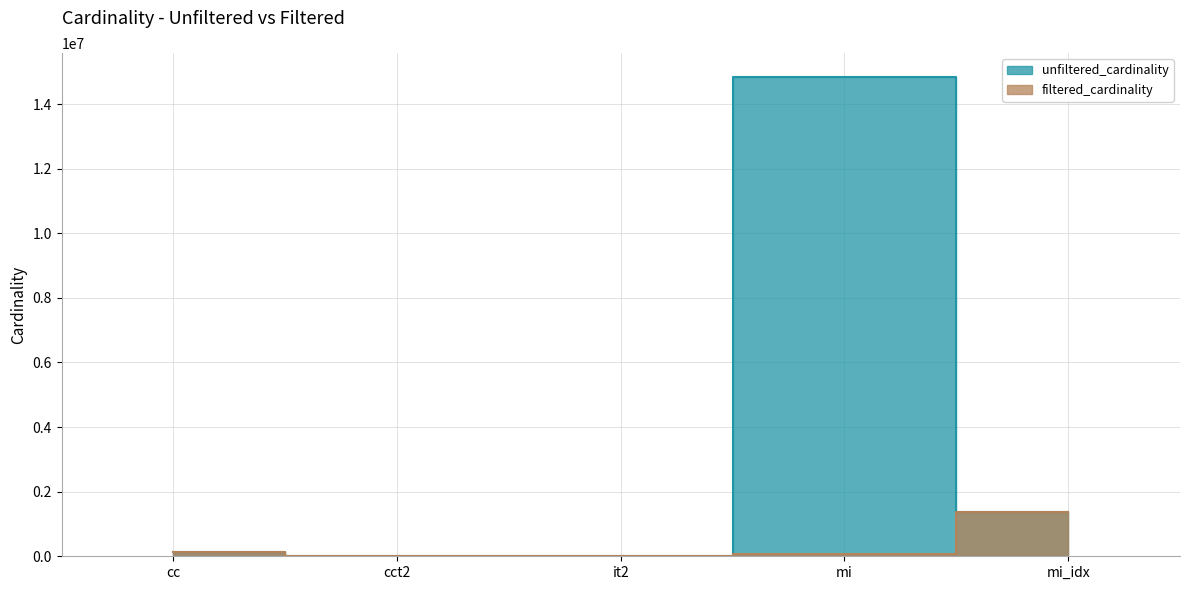

At which label does unfiltered_cardinality first exceed 135086?

mi